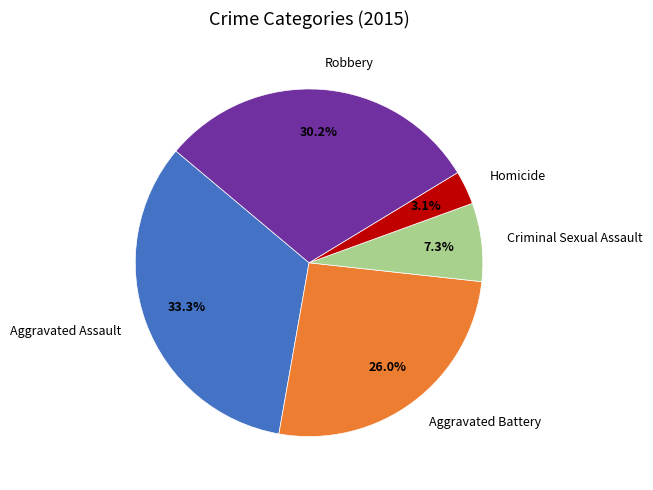

What is the smallest slice in the pie chart?

Homicide